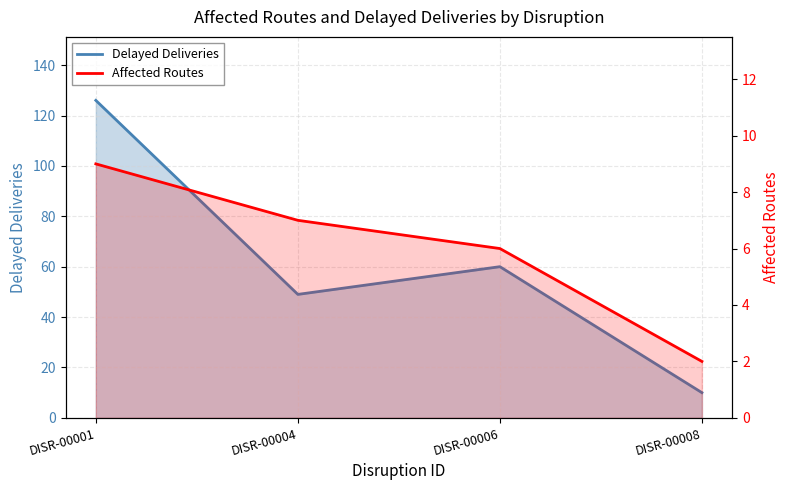

Reading left to right, transcribe all the data shown in this chart.

Delayed Deliveries: DISR-00001=126	DISR-00004=49	DISR-00006=60	DISR-00008=10
Affected Routes: DISR-00001=9	DISR-00004=7	DISR-00006=6	DISR-00008=2